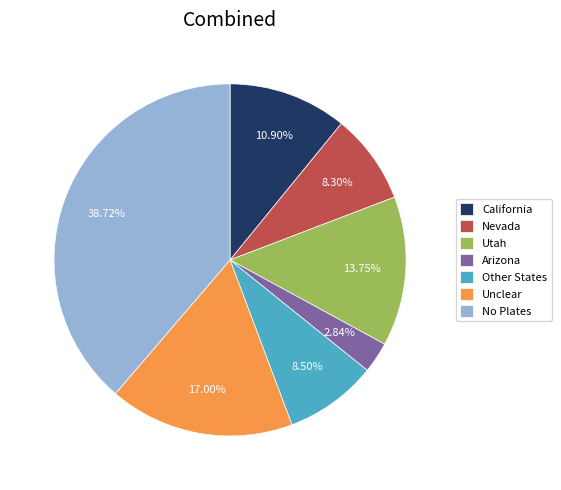

Between California and Arizona, which is larger?

California